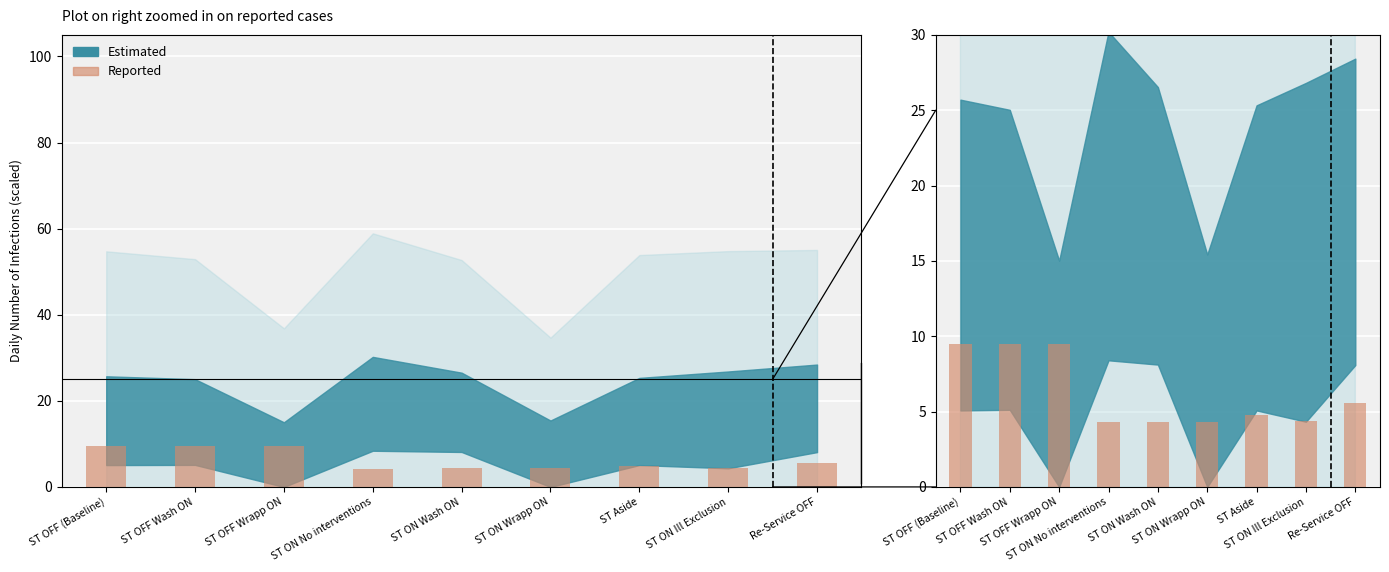

Rank the categories by value from lowest to highest.

ST ON No interventions, ST ON Wash ON, ST ON Wrapp ON, ST ON Ill Exclusion, ST Aside, Re-Service OFF, ST OFF (Baseline), ST OFF Wrapp ON, ST OFF Wash ON